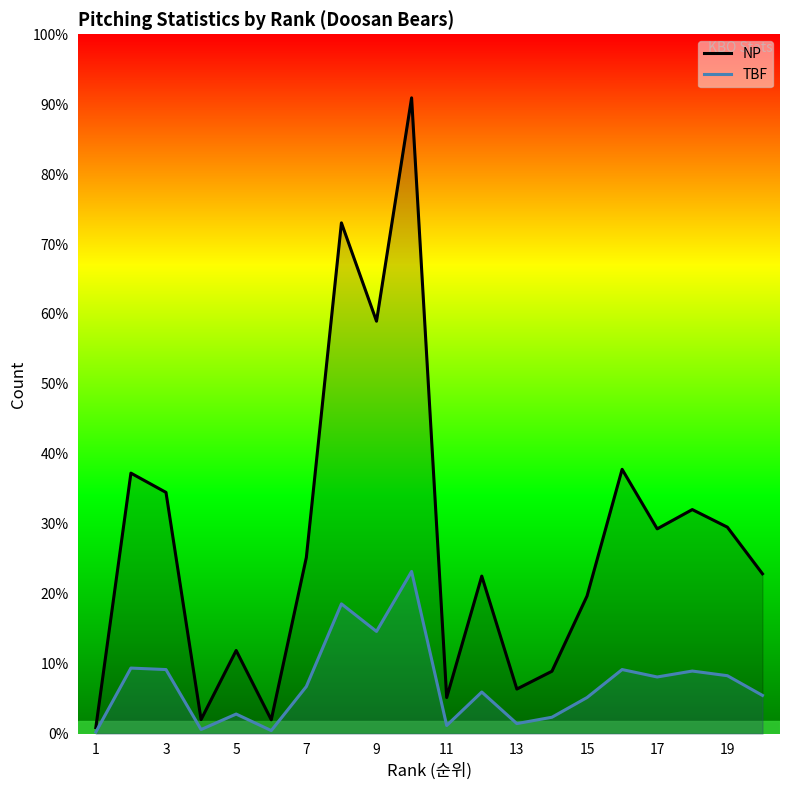

What are all the series names shown in the legend?

NP, TBF